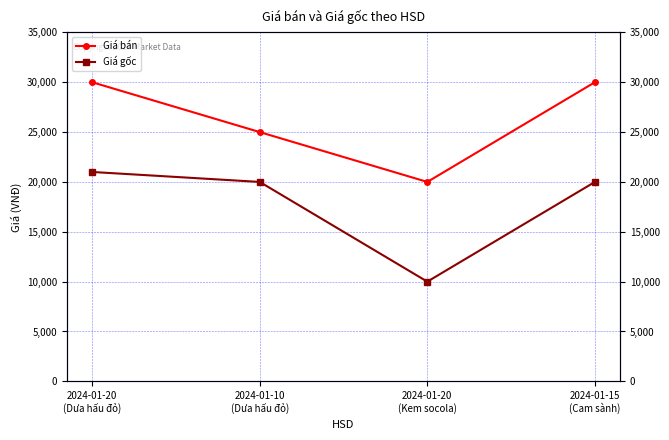

List the series in order of their overall mean, lowest first.

Giá gốc, Giá bán